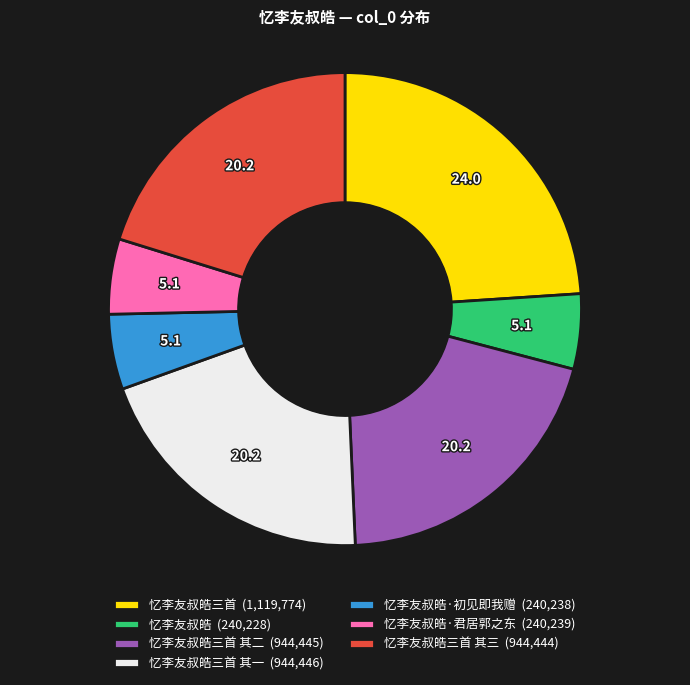

Approximately how many times larger is the value at 忆李友叔皓三首 其一 (944,446) compared to 忆李友叔皓·初见即我赠 (240,238)?

3.9